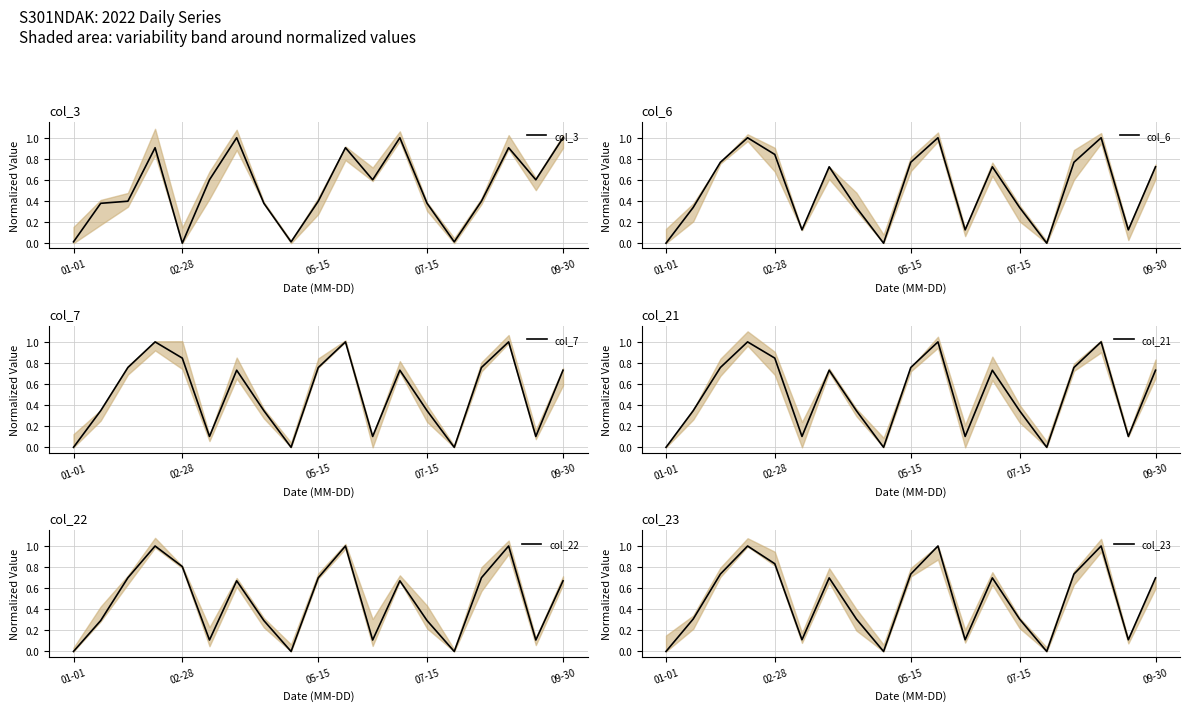

What are all the series names shown in the legend?

col_3, col_6, col_7, col_21, col_22, col_23